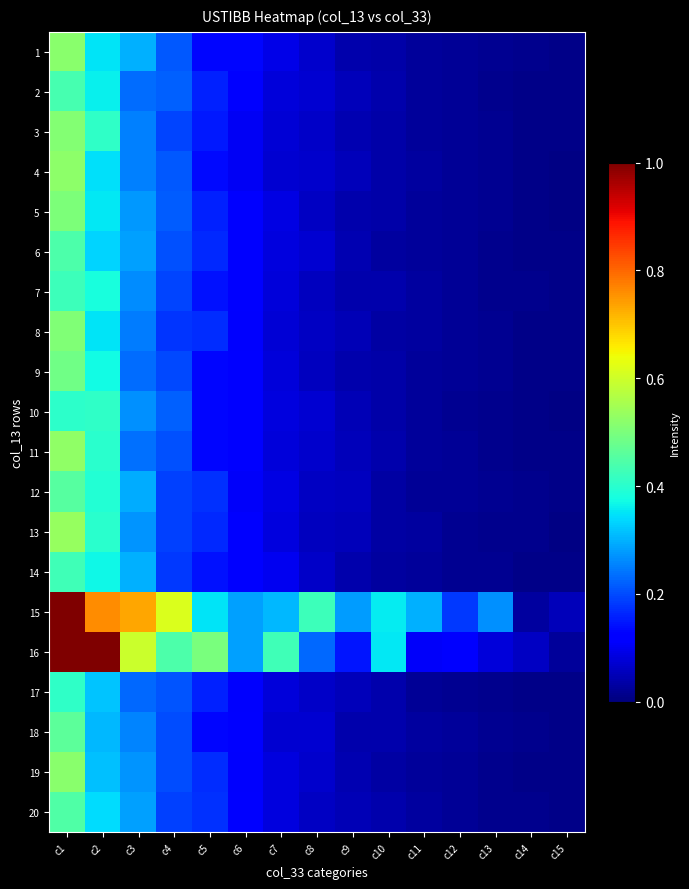

Which series has the largest range (max minus min)?

16